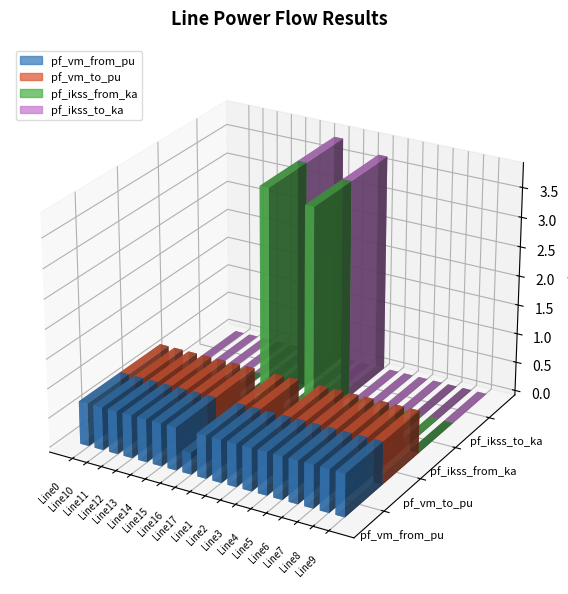

Rank the categories by pf_vm_from_pu value from highest to lowest.

Line15, Line14, Line12, Line13, Line11, Line7, Line8, Line6, Line10, Line5, Line9, Line4, Line17, Line0, Line1, Line2, Line3, Line16